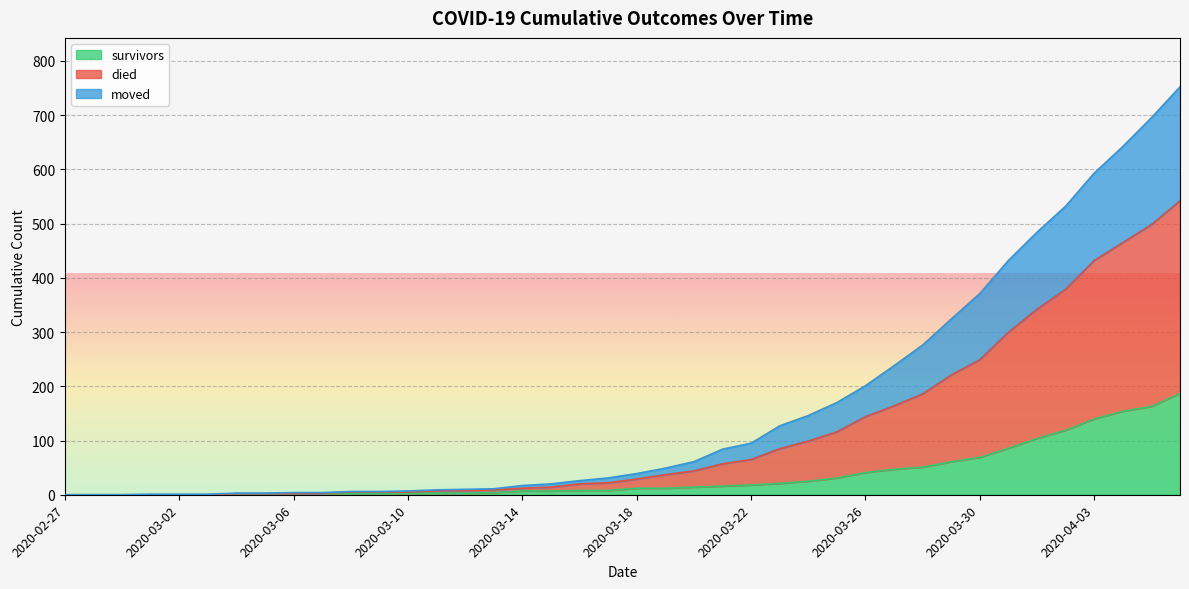

At 2020-03-03, list the series in order from largest to smallest.

died, survivors, moved